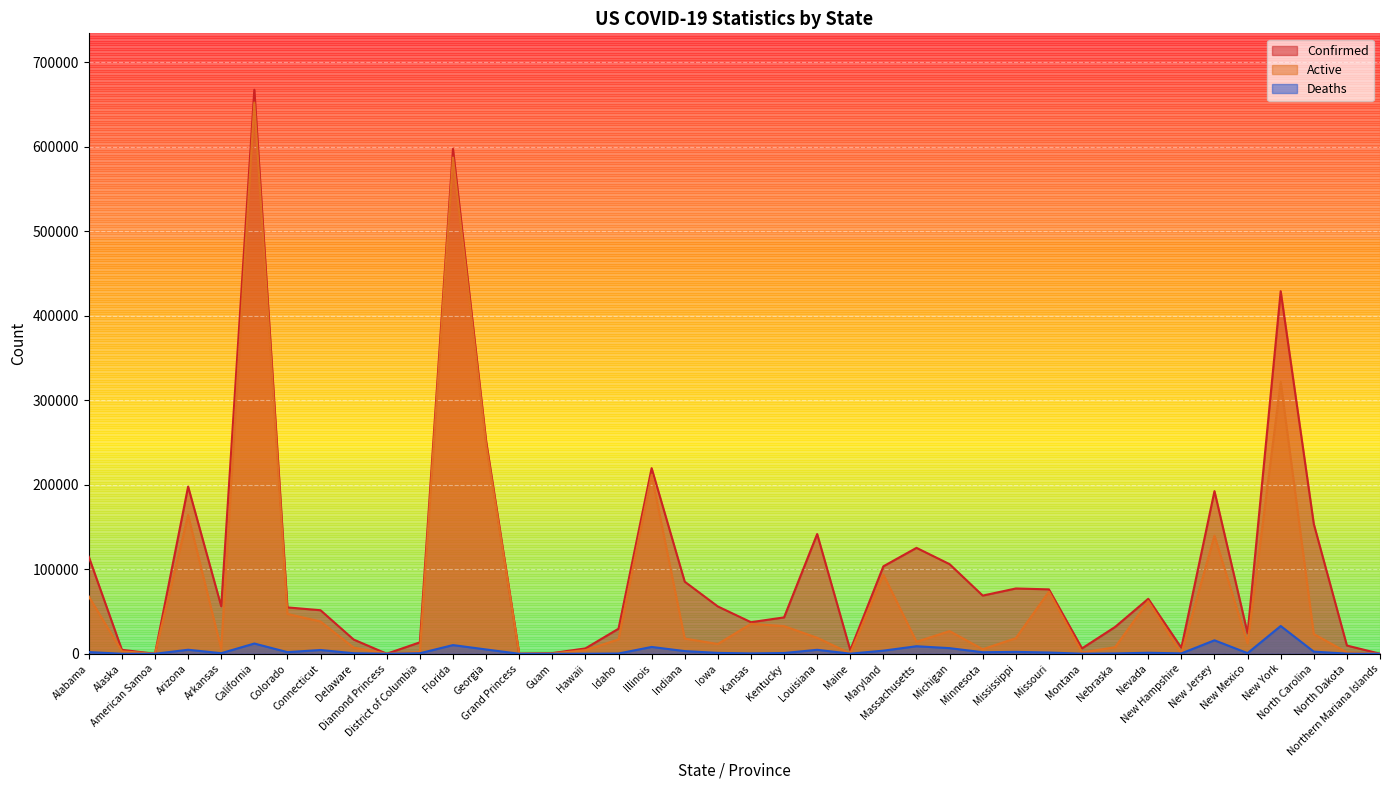

Is it true that Deaths equals 130 at Maine?

True